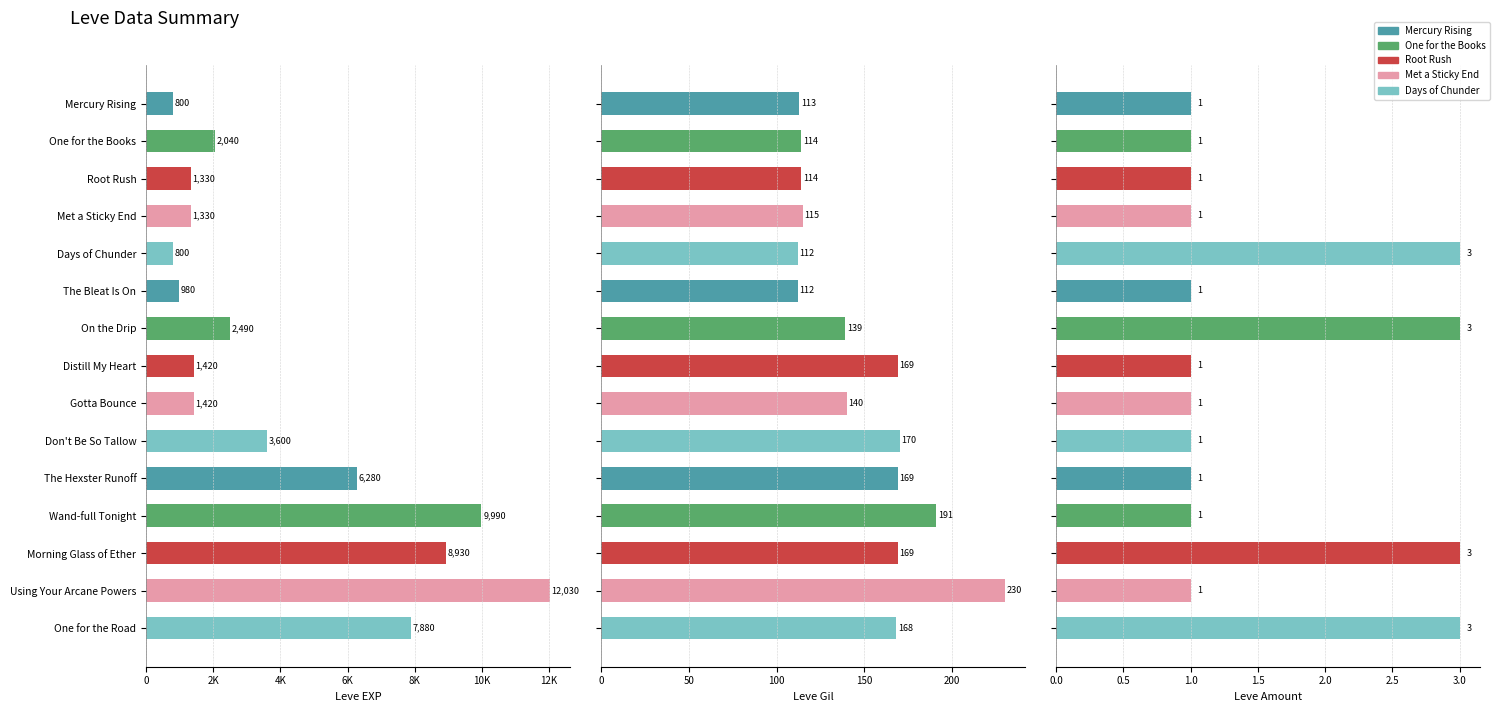

What is the approximate value of Leve Gil at The Hexster Runoff?

169